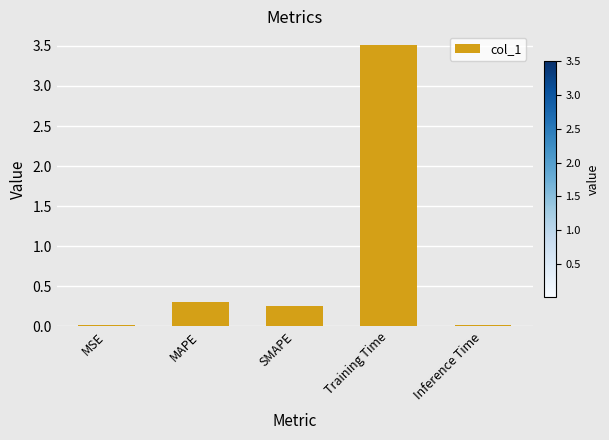

What is the maximum value shown in the chart?

3.5